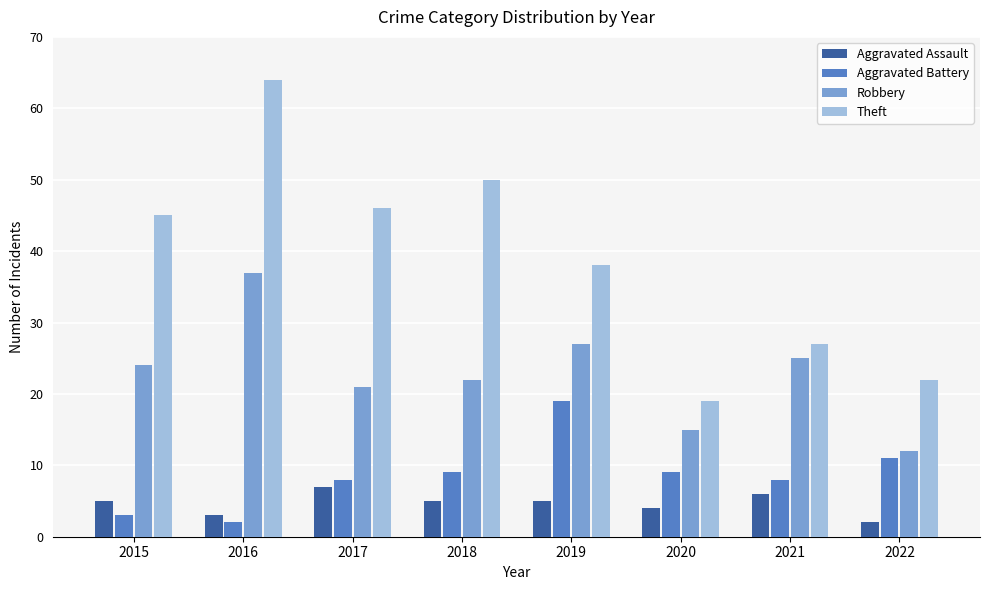

Does the chart contain any negative values?

No